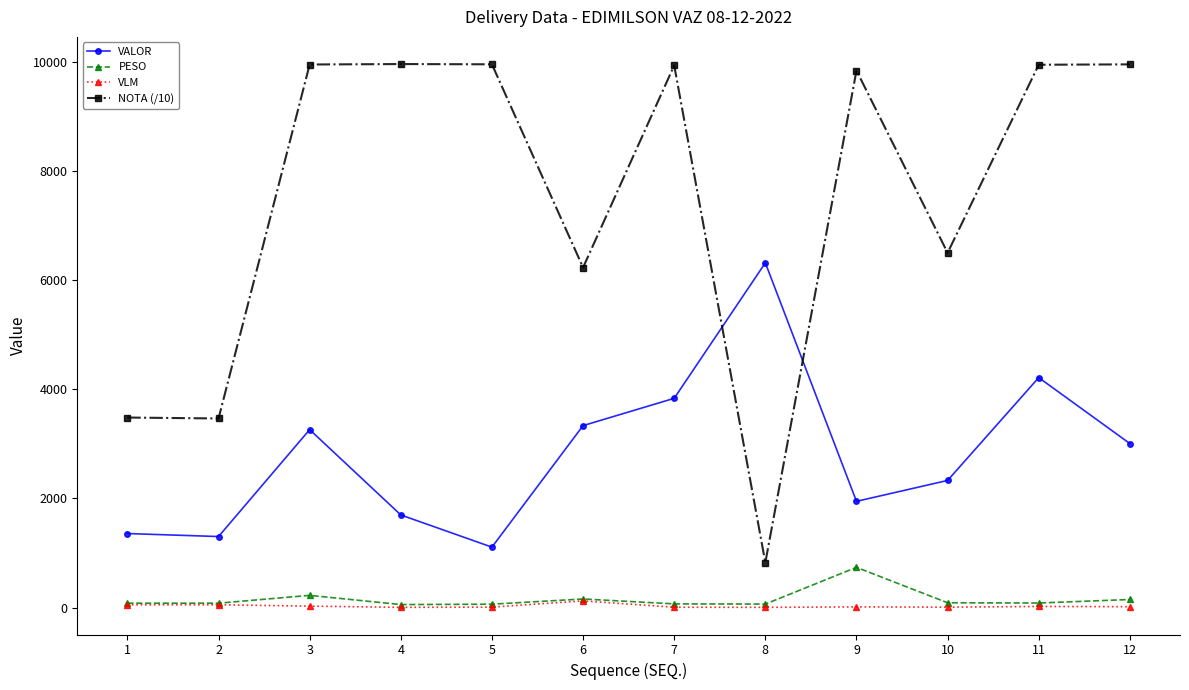

Which series has the widest spread of values?

NOTA (/10)